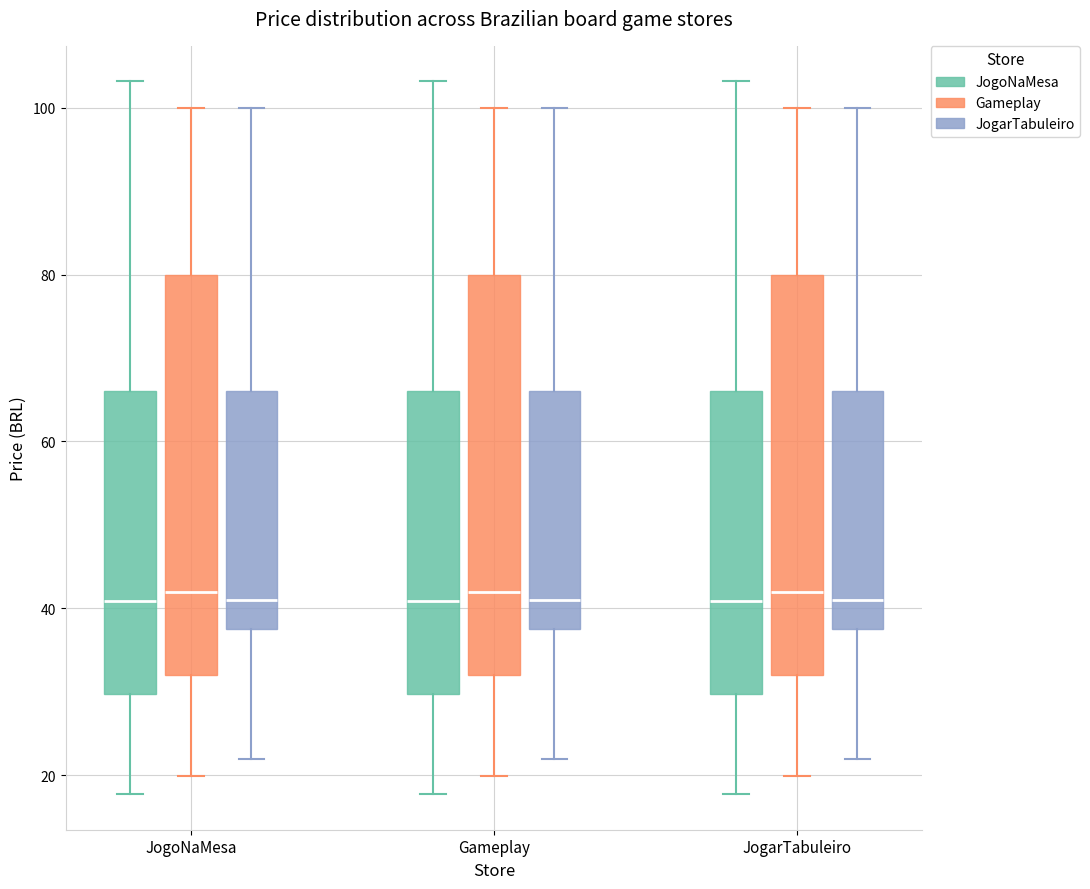

Reading left to right, read every box against the y-axis: the position of its median line, the range the box covers, and the ends of its whiskers. The values are not printed on the chart, so give them approximately, as read against the axis.

JogoNaMesa (JogoNaMesa): median 40, box 30 to 66, whiskers 18 to 104
JogoNaMesa (Gameplay): median 42, box 32 to 80, whiskers 20 to 100
JogoNaMesa (JogarTabuleiro): median 40, box 38 to 66, whiskers 22 to 100
Gameplay (JogoNaMesa): median 40, box 30 to 66, whiskers 18 to 104
Gameplay (Gameplay): median 42, box 32 to 80, whiskers 20 to 100
Gameplay (JogarTabuleiro): median 40, box 38 to 66, whiskers 22 to 100
JogarTabuleiro (JogoNaMesa): median 40, box 30 to 66, whiskers 18 to 104
JogarTabuleiro (Gameplay): median 42, box 32 to 80, whiskers 20 to 100
JogarTabuleiro (JogarTabuleiro): median 40, box 38 to 66, whiskers 22 to 100